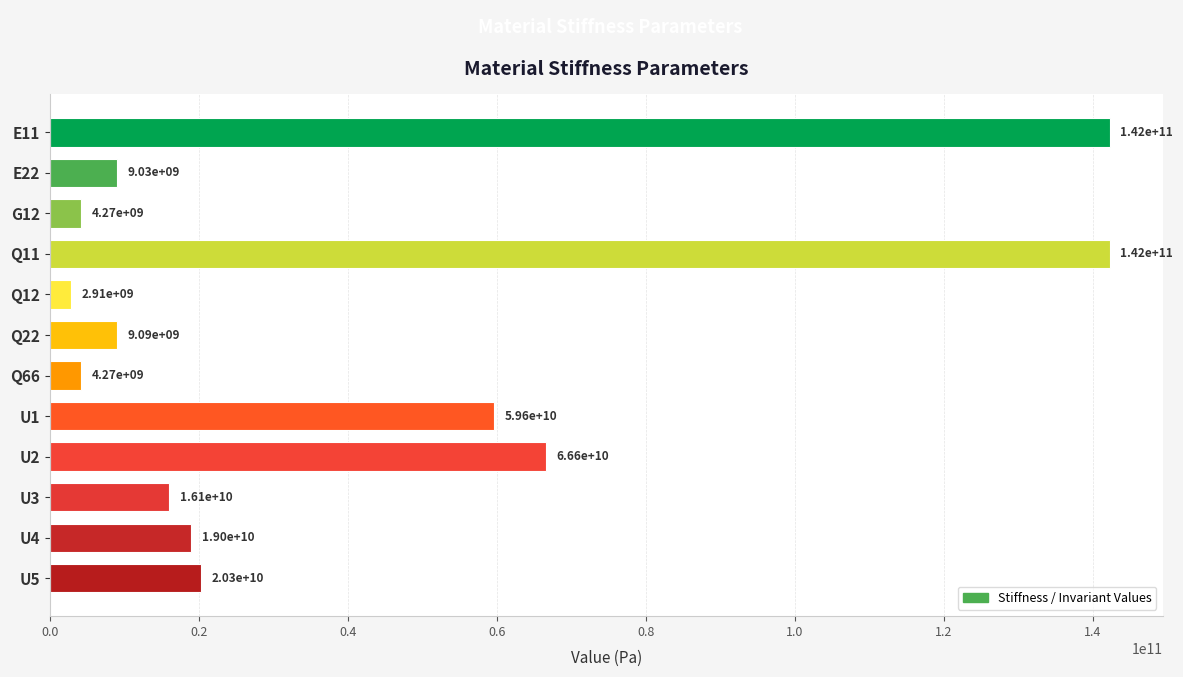

Is it true that the value at U1 is 59626520958.3?

True